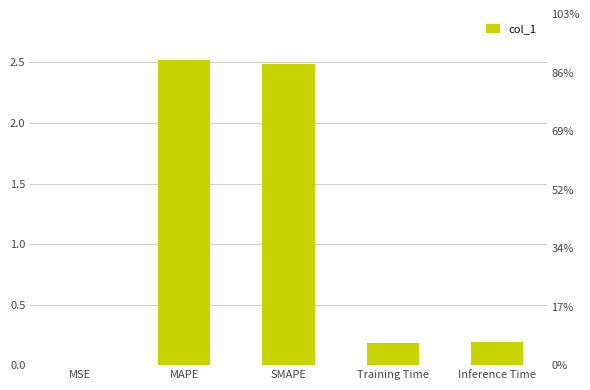

Reading right to left, what are all the values shown in this chart?

0.2	0.2	2.5	2.5	0.0